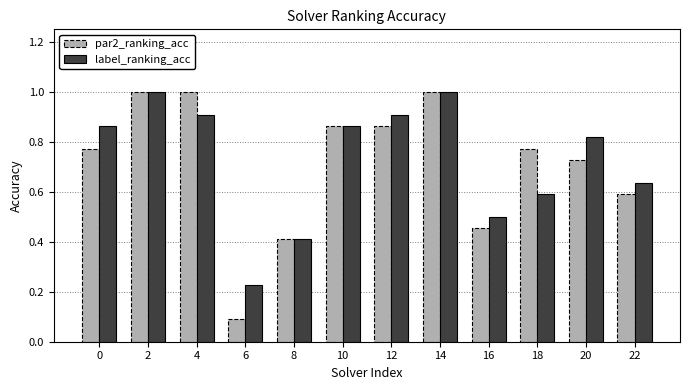

What is the total value across all series at 4?

1.9